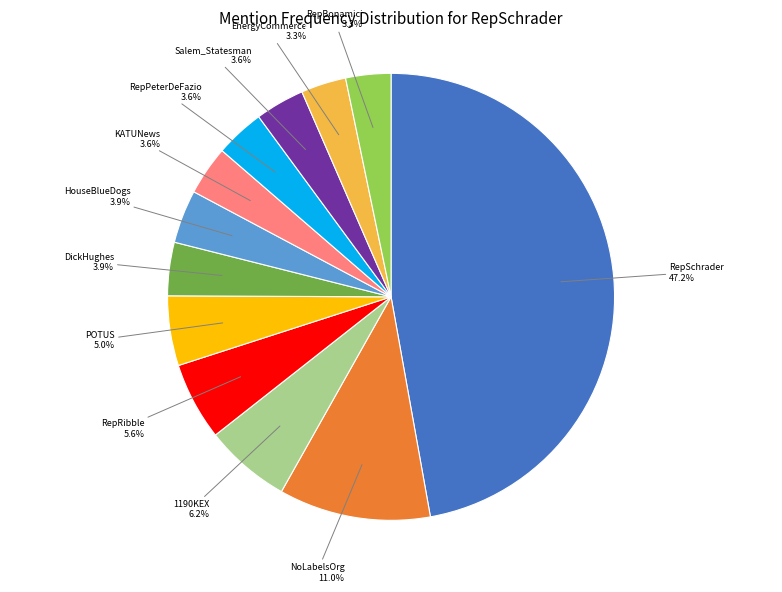

Is there any slice that represents more than half of the pie?

No